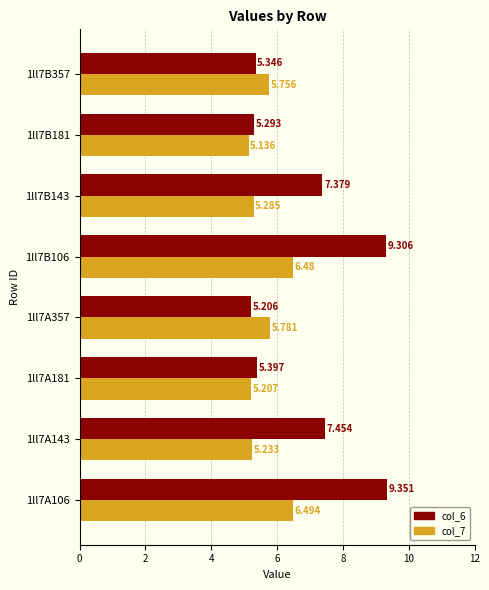

Is the value of col_6 at 1ll7A106 greater than the value of col_7 at 1ll7B143?

Yes